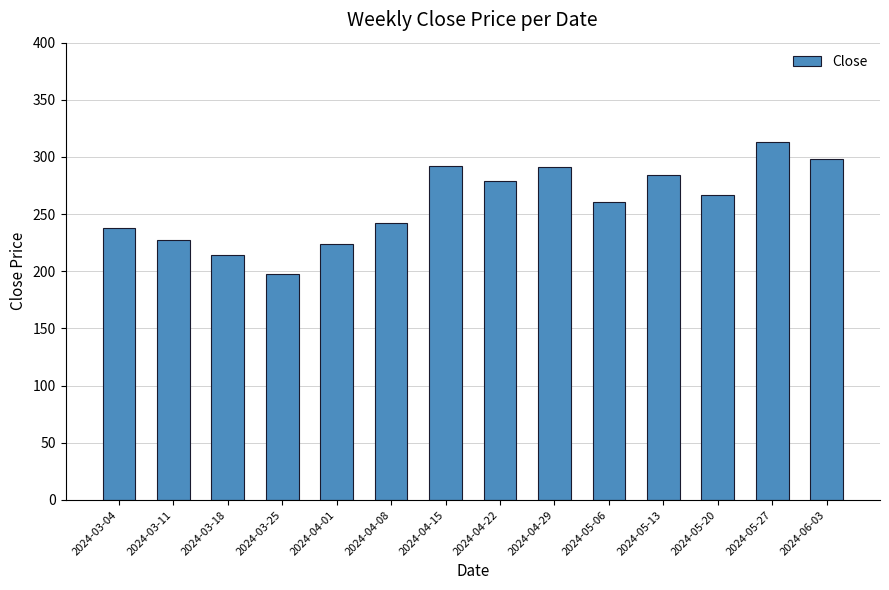

How many bars are there in total?

14